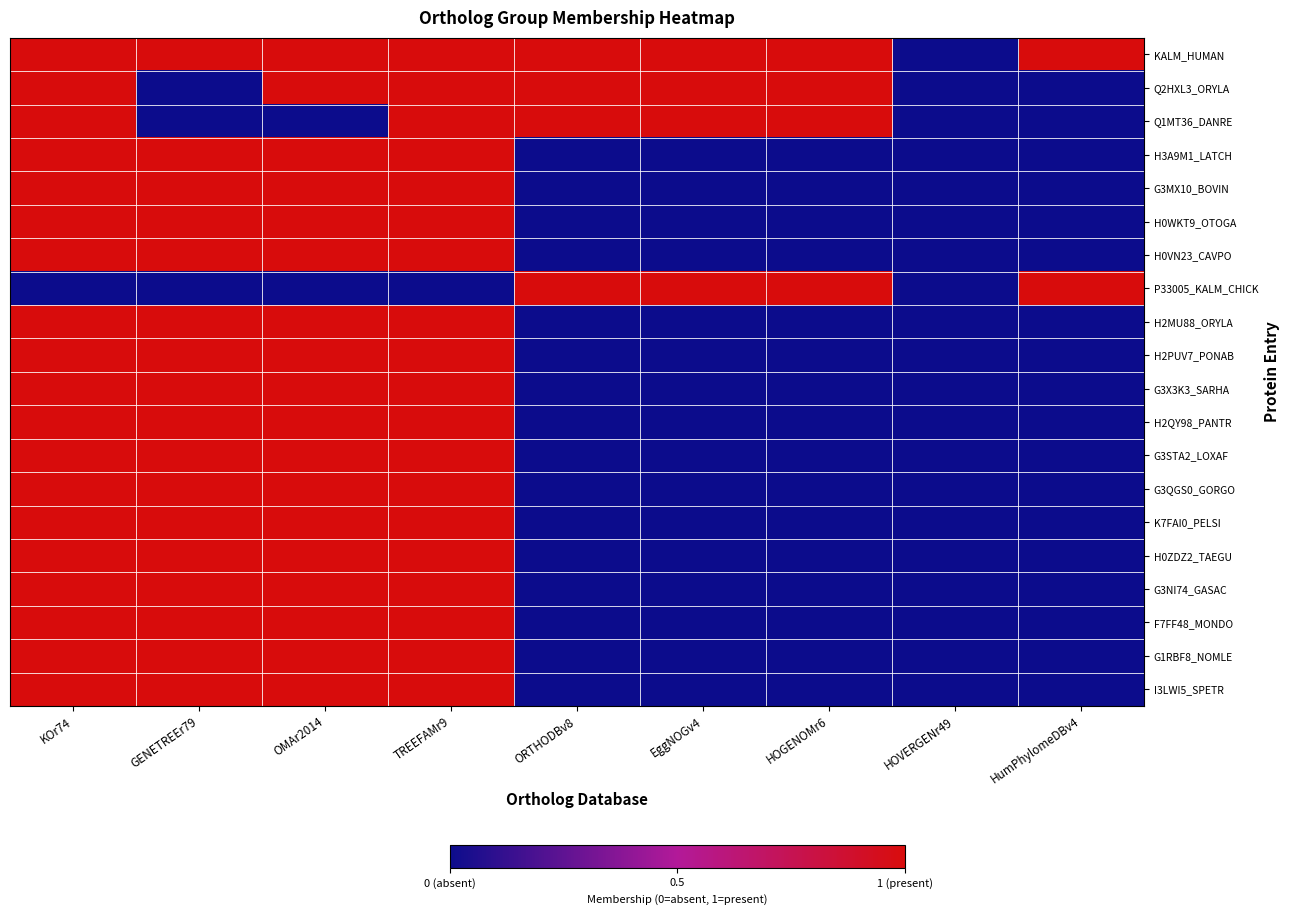

Reading left to right, what are all the values shown in this chart?

KALM_HUMAN: KOr74=1	GENETREEr79=1	OMAr2014=1	TREEFAMr9=1	ORTHODBv8=1	EggNOGv4=1	HOGENOMr6=1	HOVERGENr49=0	HumPhylomeDBv4=1
Q2HXL3_ORYLA: KOr74=1	GENETREEr79=0	OMAr2014=1	TREEFAMr9=1	ORTHODBv8=1	EggNOGv4=1	HOGENOMr6=1	HOVERGENr49=0	HumPhylomeDBv4=0
Q1MT36_DANRE: KOr74=1	GENETREEr79=0	OMAr2014=0	TREEFAMr9=1	ORTHODBv8=1	EggNOGv4=1	HOGENOMr6=1	HOVERGENr49=0	HumPhylomeDBv4=0
H3A9M1_LATCH: KOr74=1	GENETREEr79=1	OMAr2014=1	TREEFAMr9=1	ORTHODBv8=0	EggNOGv4=0	HOGENOMr6=0	HOVERGENr49=0	HumPhylomeDBv4=0
G3MX10_BOVIN: KOr74=1	GENETREEr79=1	OMAr2014=1	TREEFAMr9=1	ORTHODBv8=0	EggNOGv4=0	HOGENOMr6=0	HOVERGENr49=0	HumPhylomeDBv4=0
H0WKT9_OTOGA: KOr74=1	GENETREEr79=1	OMAr2014=1	TREEFAMr9=1	ORTHODBv8=0	EggNOGv4=0	HOGENOMr6=0	HOVERGENr49=0	HumPhylomeDBv4=0
H0VN23_CAVPO: KOr74=1	GENETREEr79=1	OMAr2014=1	TREEFAMr9=1	ORTHODBv8=0	EggNOGv4=0	HOGENOMr6=0	HOVERGENr49=0	HumPhylomeDBv4=0
P33005_KALM_CHICK: KOr74=0	GENETREEr79=0	OMAr2014=0	TREEFAMr9=0	ORTHODBv8=1	EggNOGv4=1	HOGENOMr6=1	HOVERGENr49=0	HumPhylomeDBv4=1
H2MU88_ORYLA: KOr74=1	GENETREEr79=1	OMAr2014=1	TREEFAMr9=1	ORTHODBv8=0	EggNOGv4=0	HOGENOMr6=0	HOVERGENr49=0	HumPhylomeDBv4=0
H2PUV7_PONAB: KOr74=1	GENETREEr79=1	OMAr2014=1	TREEFAMr9=1	ORTHODBv8=0	EggNOGv4=0	HOGENOMr6=0	HOVERGENr49=0	HumPhylomeDBv4=0
G3X3K3_SARHA: KOr74=1	GENETREEr79=1	OMAr2014=1	TREEFAMr9=1	ORTHODBv8=0	EggNOGv4=0	HOGENOMr6=0	HOVERGENr49=0	HumPhylomeDBv4=0
H2QY98_PANTR: KOr74=1	GENETREEr79=1	OMAr2014=1	TREEFAMr9=1	ORTHODBv8=0	EggNOGv4=0	HOGENOMr6=0	HOVERGENr49=0	HumPhylomeDBv4=0
G3STA2_LOXAF: KOr74=1	GENETREEr79=1	OMAr2014=1	TREEFAMr9=1	ORTHODBv8=0	EggNOGv4=0	HOGENOMr6=0	HOVERGENr49=0	HumPhylomeDBv4=0
G3QGS0_GORGO: KOr74=1	GENETREEr79=1	OMAr2014=1	TREEFAMr9=1	ORTHODBv8=0	EggNOGv4=0	HOGENOMr6=0	HOVERGENr49=0	HumPhylomeDBv4=0
K7FAI0_PELSI: KOr74=1	GENETREEr79=1	OMAr2014=1	TREEFAMr9=1	ORTHODBv8=0	EggNOGv4=0	HOGENOMr6=0	HOVERGENr49=0	HumPhylomeDBv4=0
H0ZDZ2_TAEGU: KOr74=1	GENETREEr79=1	OMAr2014=1	TREEFAMr9=1	ORTHODBv8=0	EggNOGv4=0	HOGENOMr6=0	HOVERGENr49=0	HumPhylomeDBv4=0
G3NI74_GASAC: KOr74=1	GENETREEr79=1	OMAr2014=1	TREEFAMr9=1	ORTHODBv8=0	EggNOGv4=0	HOGENOMr6=0	HOVERGENr49=0	HumPhylomeDBv4=0
F7FF48_MONDO: KOr74=1	GENETREEr79=1	OMAr2014=1	TREEFAMr9=1	ORTHODBv8=0	EggNOGv4=0	HOGENOMr6=0	HOVERGENr49=0	HumPhylomeDBv4=0
G1RBF8_NOMLE: KOr74=1	GENETREEr79=1	OMAr2014=1	TREEFAMr9=1	ORTHODBv8=0	EggNOGv4=0	HOGENOMr6=0	HOVERGENr49=0	HumPhylomeDBv4=0
I3LWI5_SPETR: KOr74=1	GENETREEr79=1	OMAr2014=1	TREEFAMr9=1	ORTHODBv8=0	EggNOGv4=0	HOGENOMr6=0	HOVERGENr49=0	HumPhylomeDBv4=0